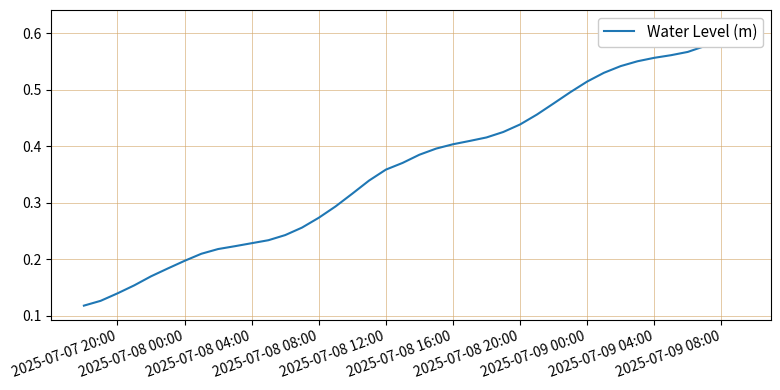

What is the average value?

0.4